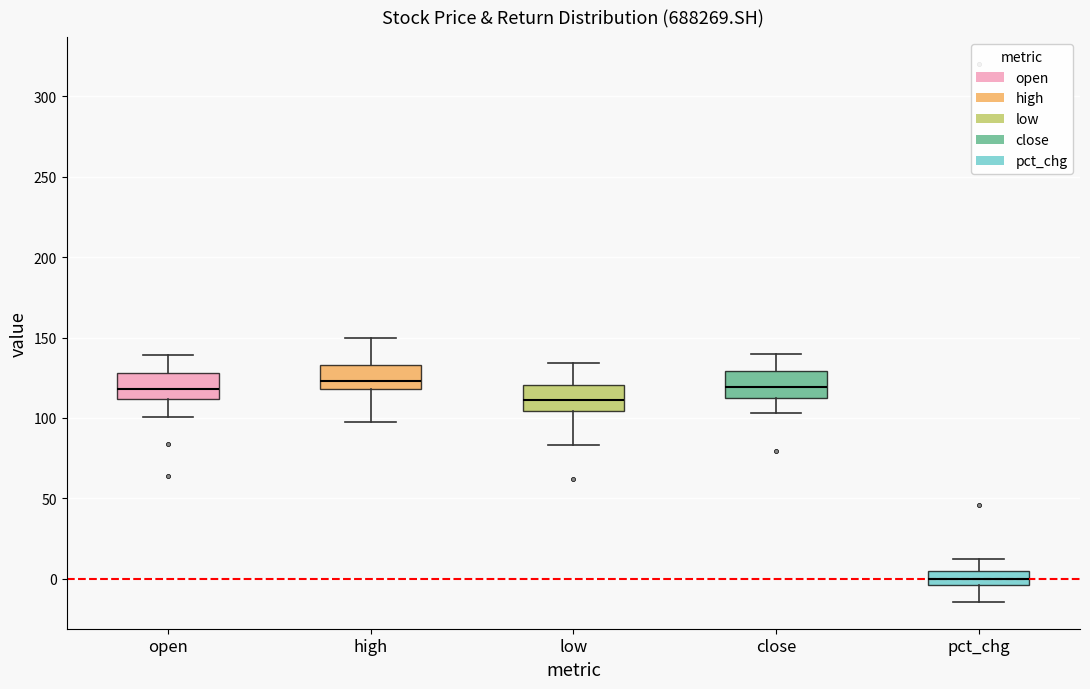

Reading left to right, transcribe this box plot: for each box, give where its median line is, the range the box spans, and where its two whiskers end, as read against the y-axis. The values are not printed on the chart, so give them approximately, as read against the axis.

open: median 120, box 110 to 130, whiskers 100 to 140
high: median 125, box 120 to 135, whiskers 100 to 150
low: median 110, box 105 to 120, whiskers 85 to 135
close: median 120, box 110 to 130, whiskers 105 to 140
pct_chg: median 0, box -5 to 5, whiskers -15 to 10